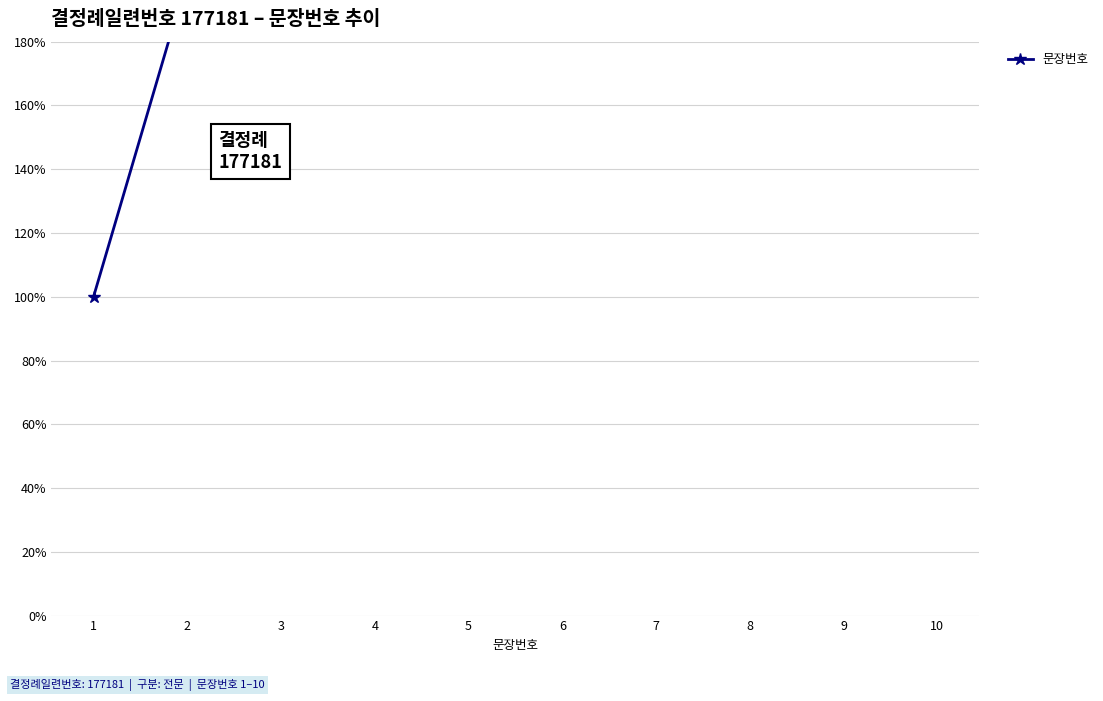

Is it true that the value at 3 is 300?

True